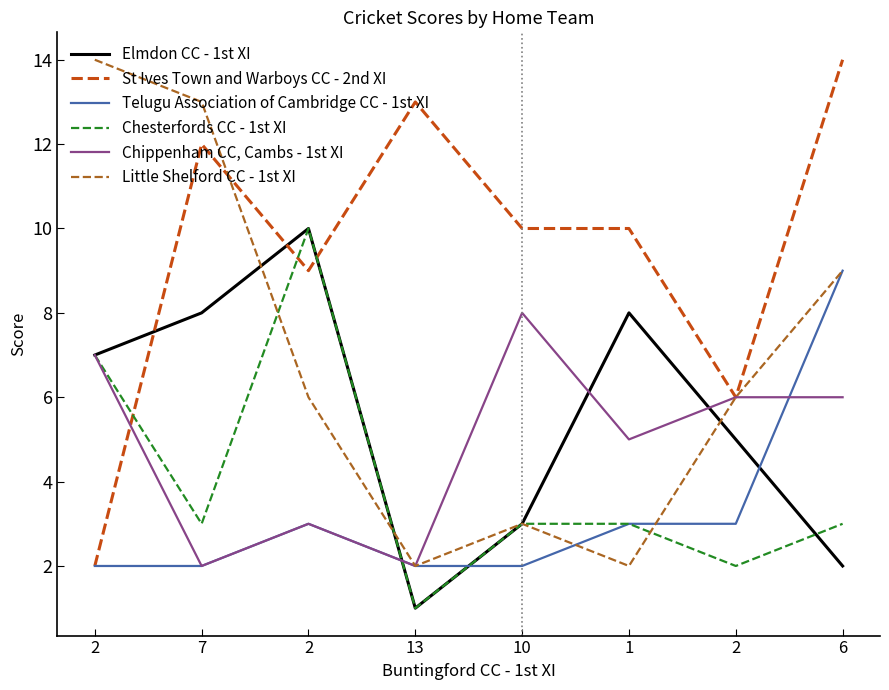

How many times do Elmdon CC - 1st XI and Little Shelford CC - 1st XI cross each other?

3